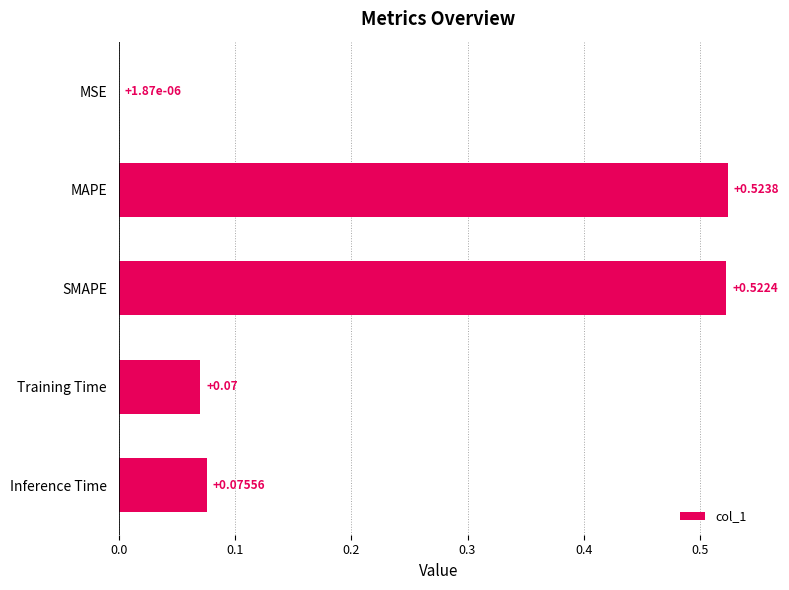

Are the bars horizontal?

Yes